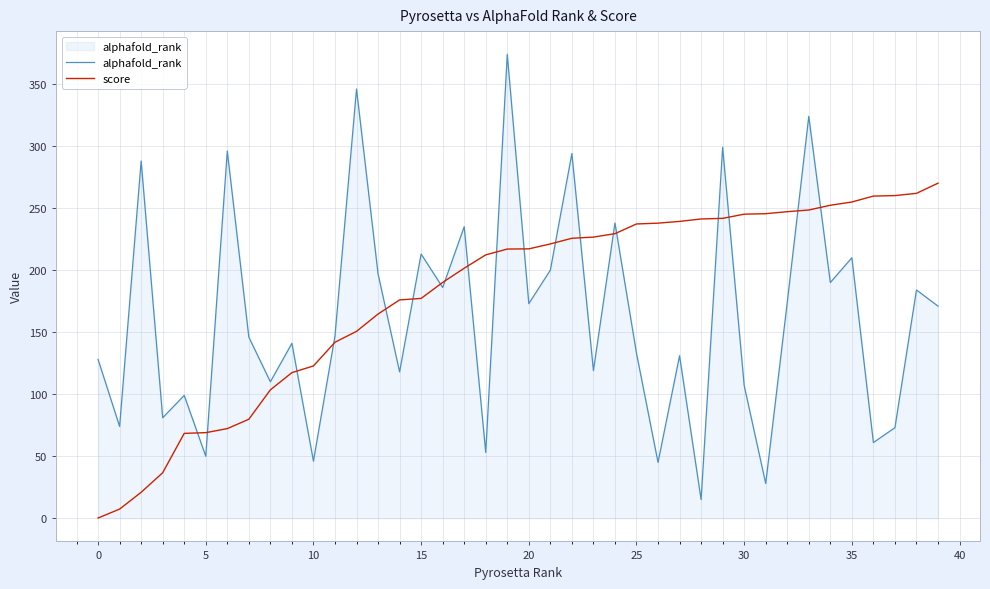

What is the lowest value of the alphafold_rank series?

15.0